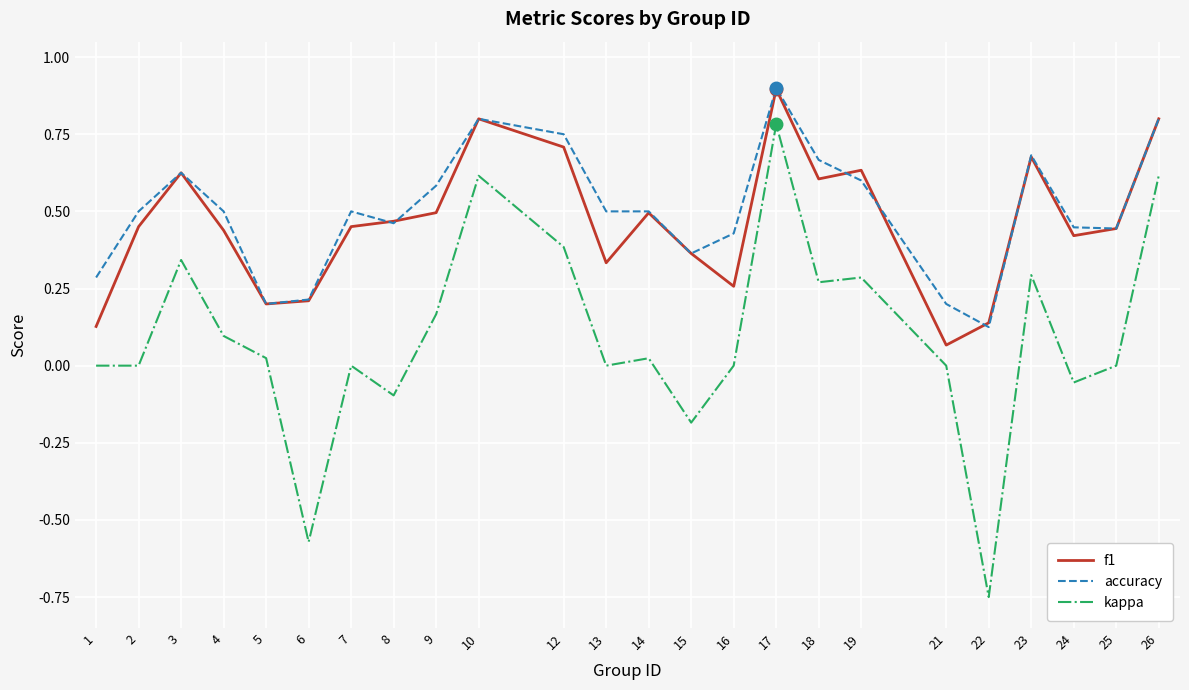

Which series has the largest total across all categories?

accuracy